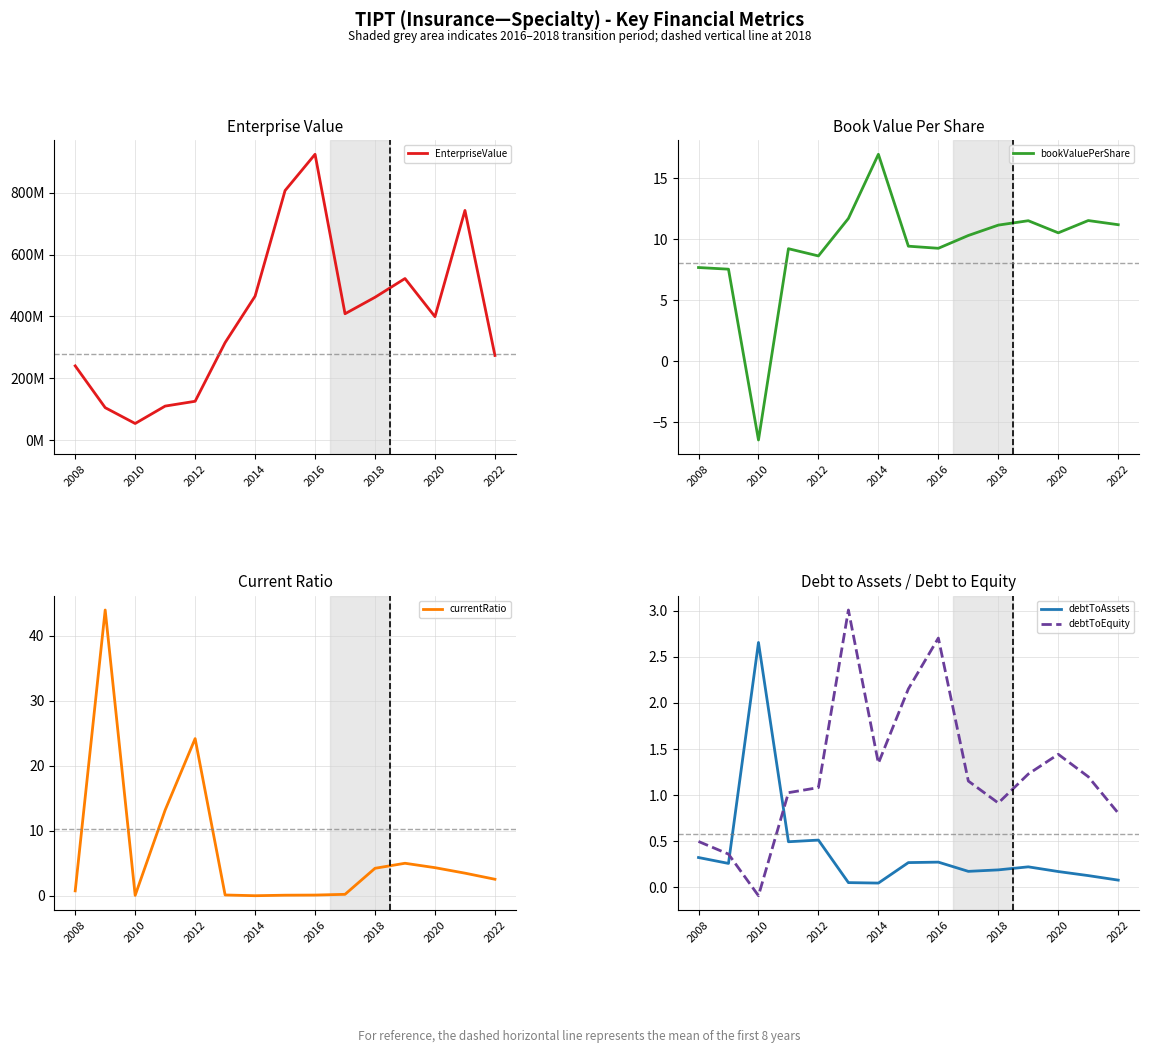

At 2008, list the series in order from smallest to largest.

debtToAssets, debtToEquity, currentRatio, bookValuePerShare, EnterpriseValue